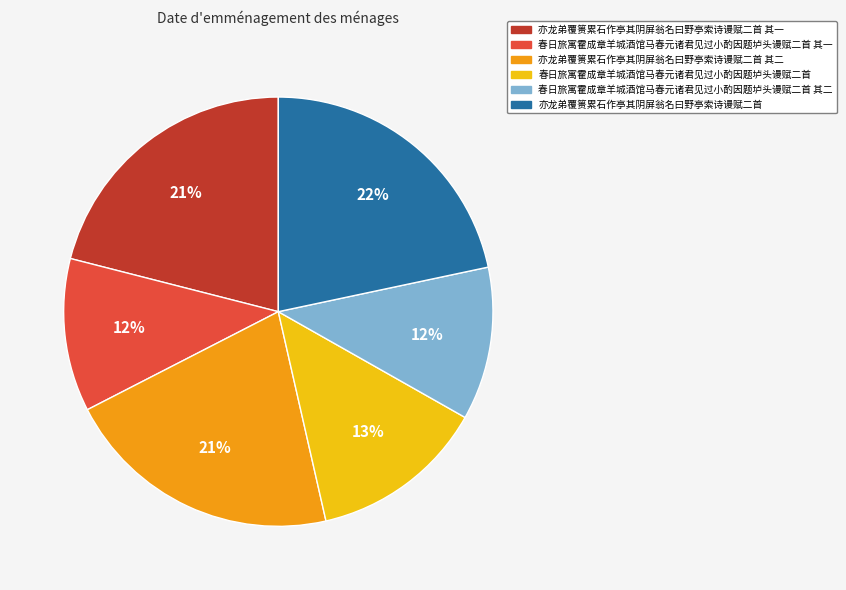

What percentage is the 春日旅寓霍成章羊城酒馆马春元诸君见过小酌因题垆头谩赋二首 其二 slice, to the nearest percent?

12%